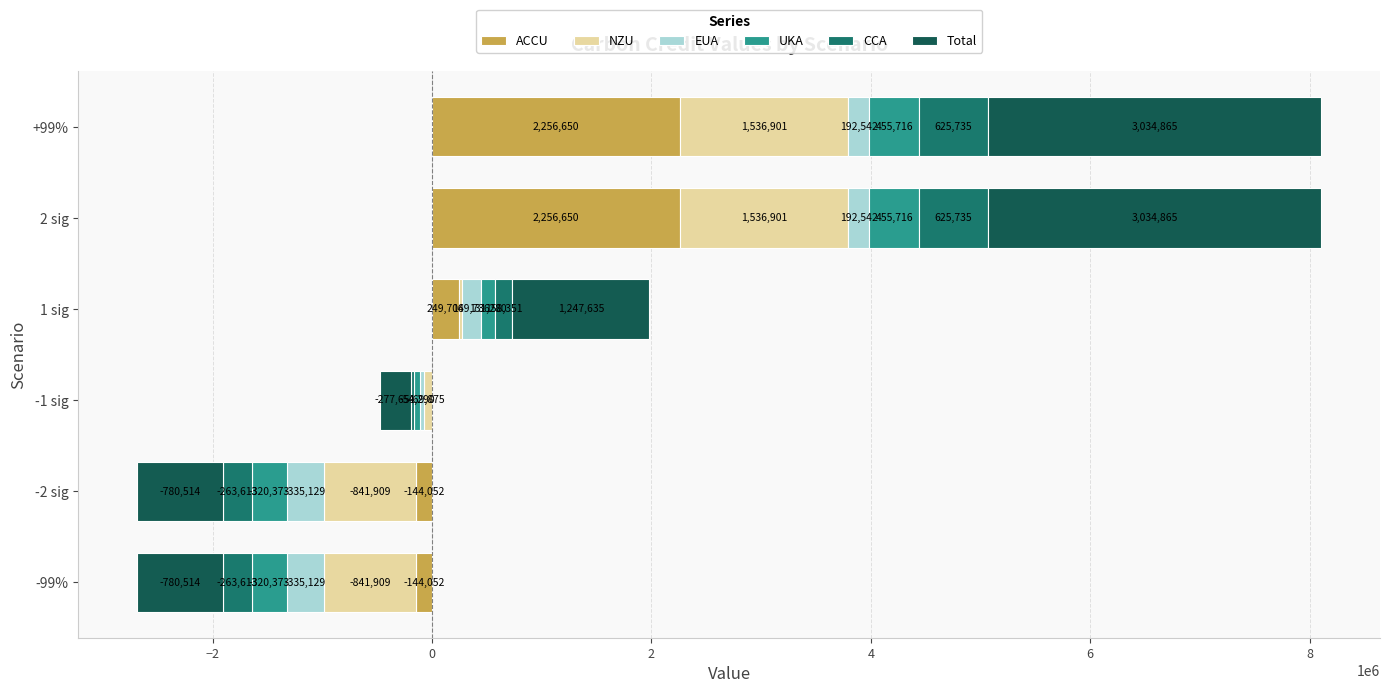

What are all the series names shown in the legend?

ACCU, NZU, EUA, UKA, CCA, Total